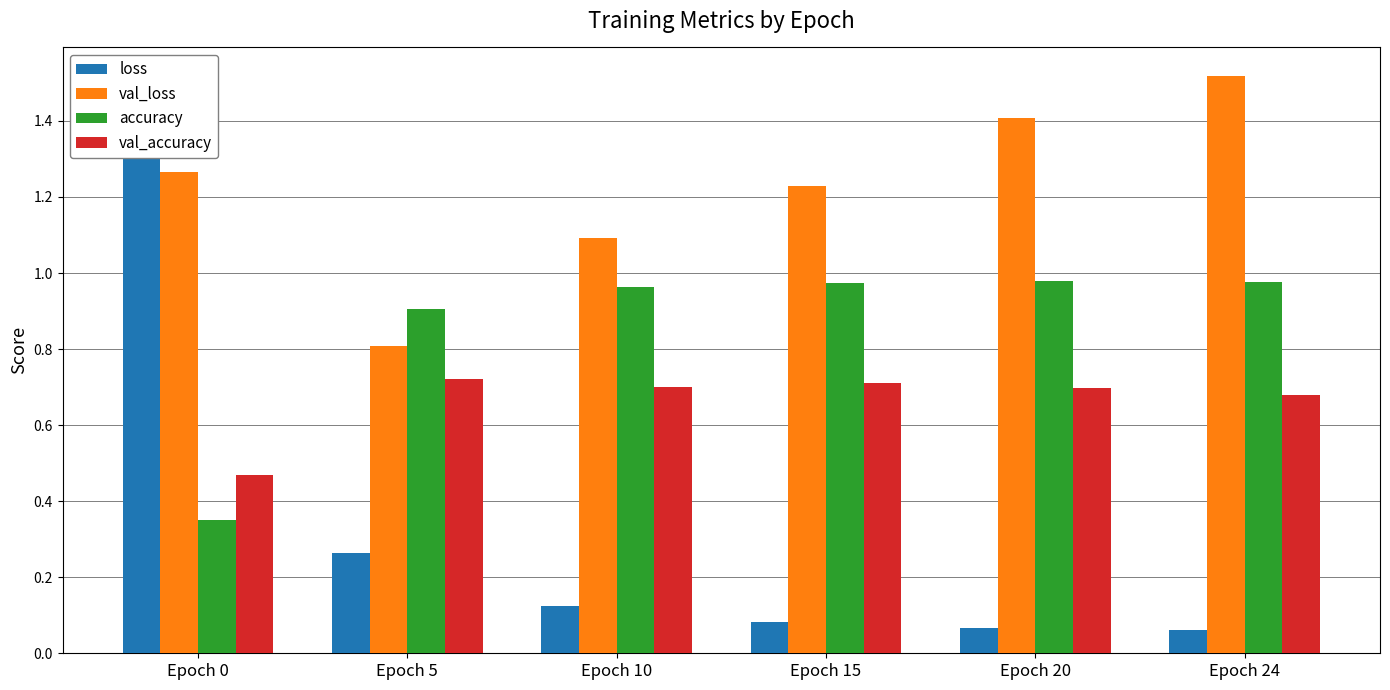

Reading left to right, extract all data points from this chart.

loss: Epoch 0=1.3	Epoch 5=0.3	Epoch 10=0.1	Epoch 15=0.1	Epoch 20=0.1	Epoch 24=0.1
val_loss: Epoch 0=1.3	Epoch 5=0.8	Epoch 10=1.1	Epoch 15=1.2	Epoch 20=1.4	Epoch 24=1.5
accuracy: Epoch 0=0.4	Epoch 5=0.9	Epoch 10=1.0	Epoch 15=1.0	Epoch 20=1.0	Epoch 24=1.0
val_accuracy: Epoch 0=0.5	Epoch 5=0.7	Epoch 10=0.7	Epoch 15=0.7	Epoch 20=0.7	Epoch 24=0.7